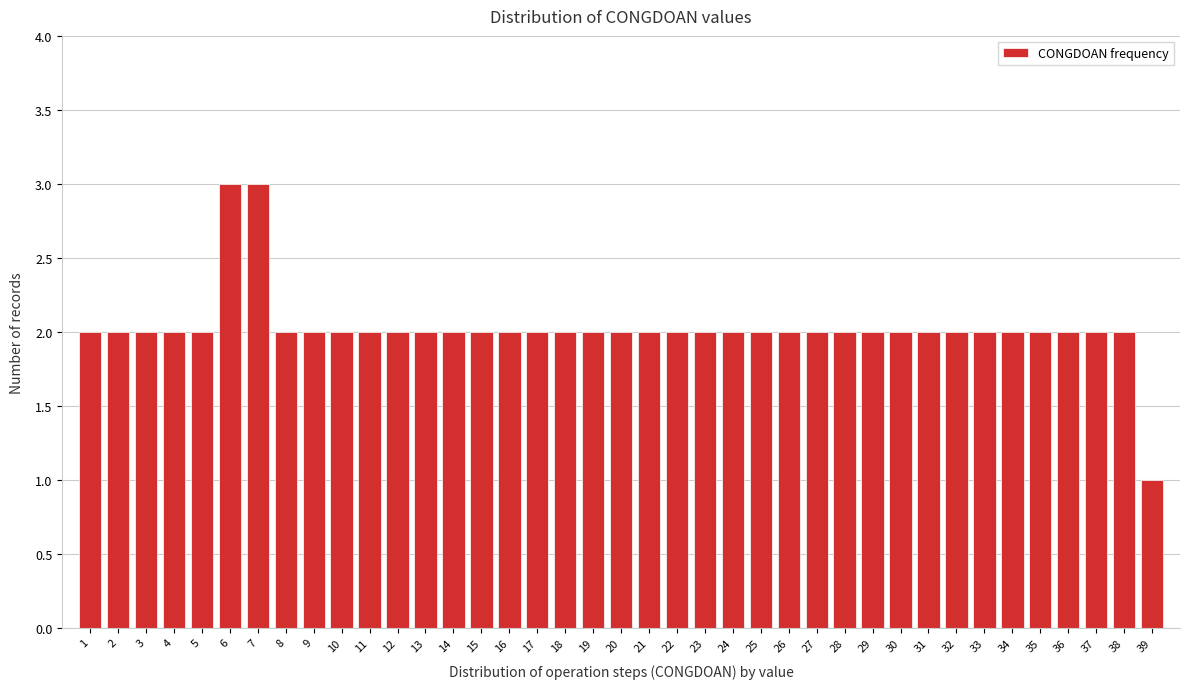

What is the value of the 31st bar from the left?

2